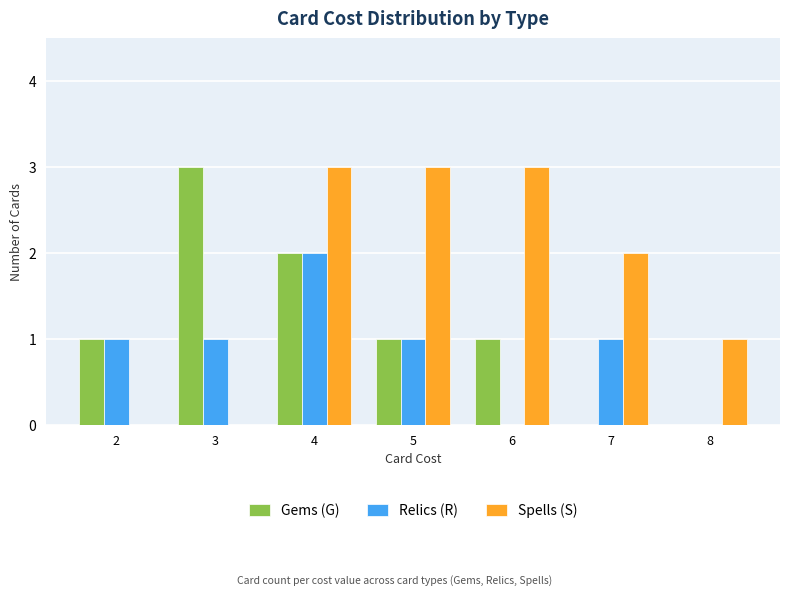

True or false: Gems (G) has a value of 1 at 2.

True